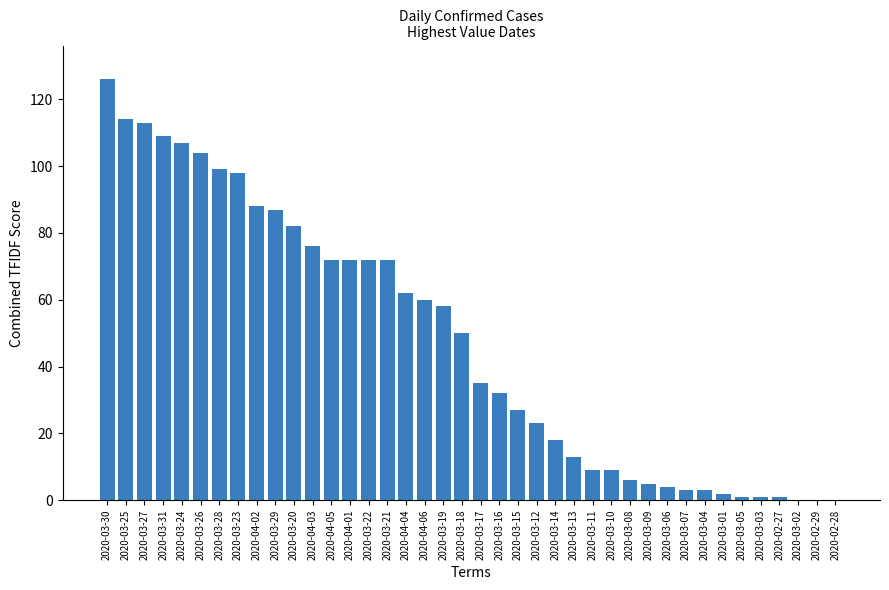

The value at 2020-03-20 is 82. True or false?

True